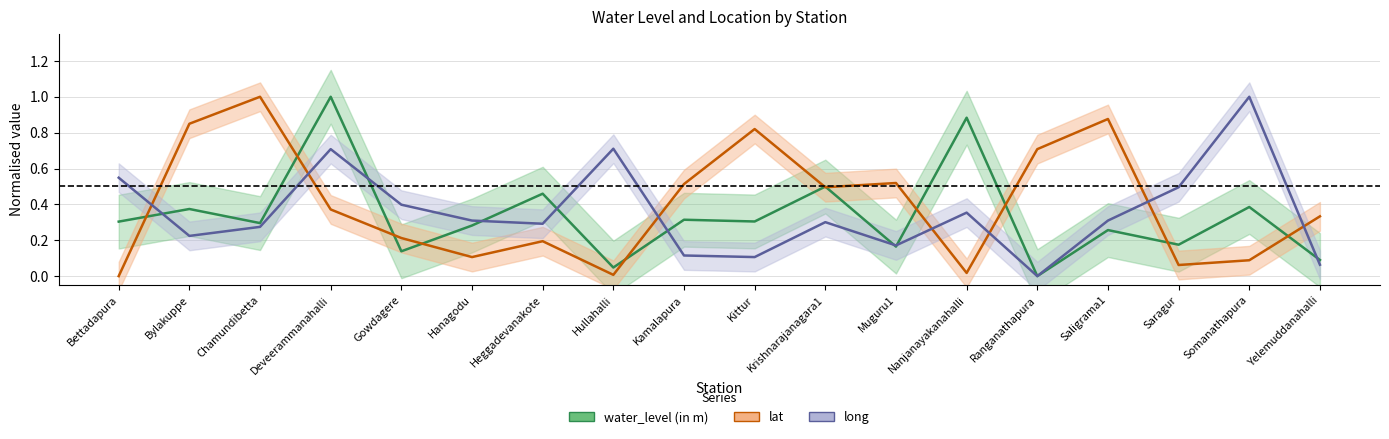

How many values in water_level (in m) are above zero?

17